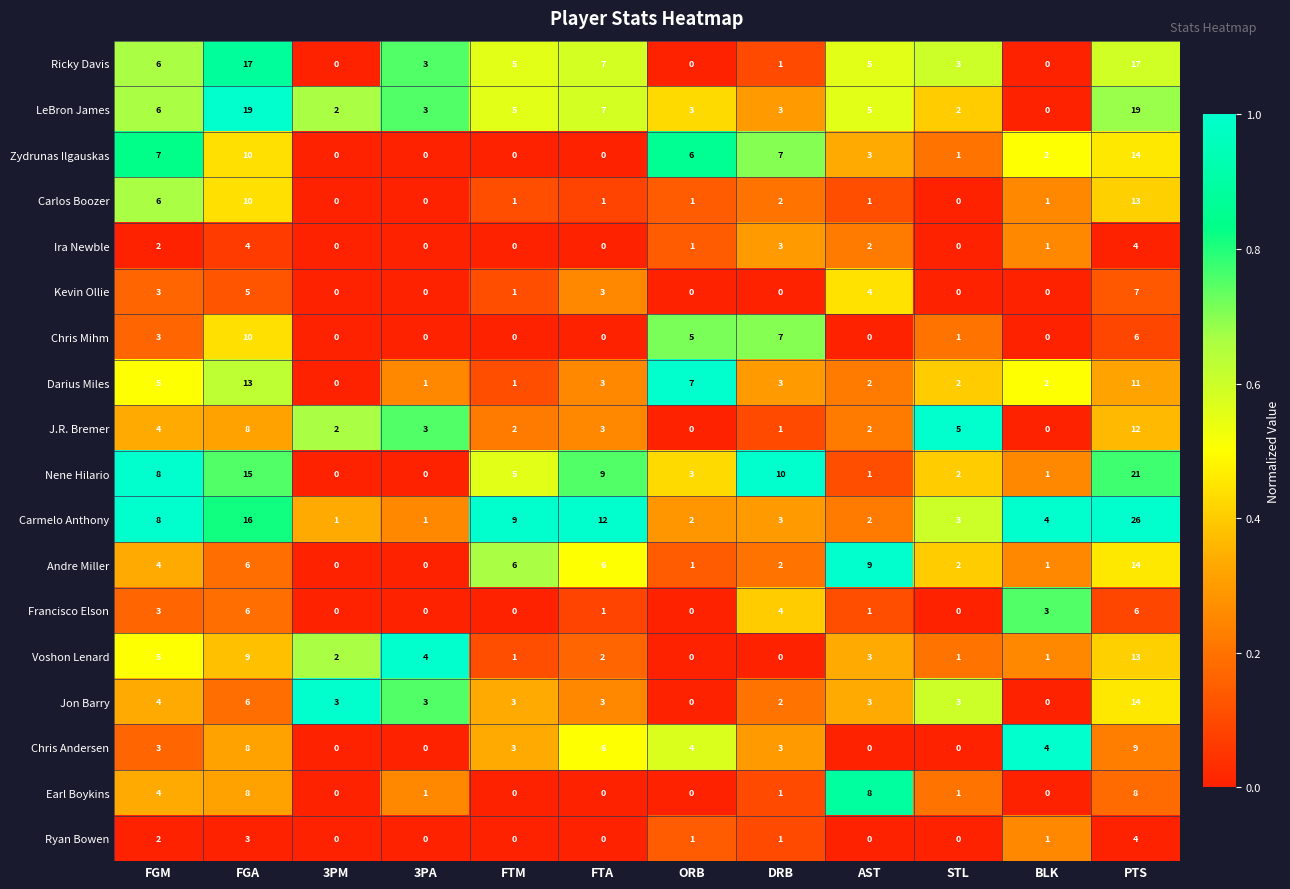

How many data points does each series have?

12